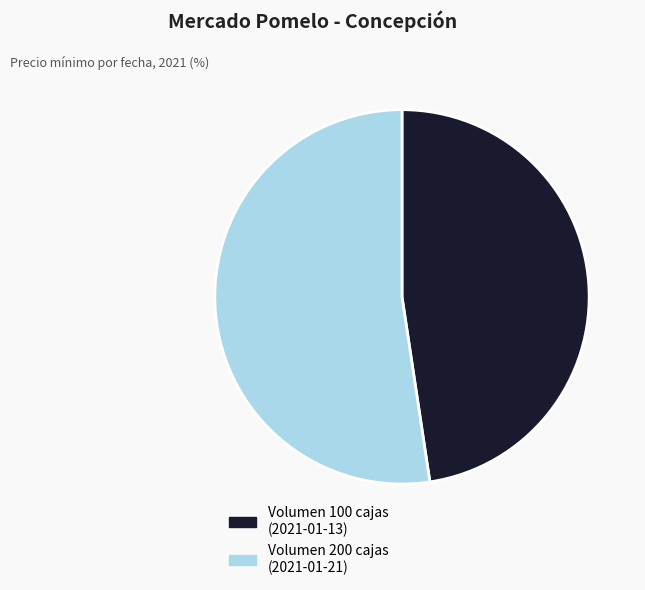

Count the number of slices in the pie.

2